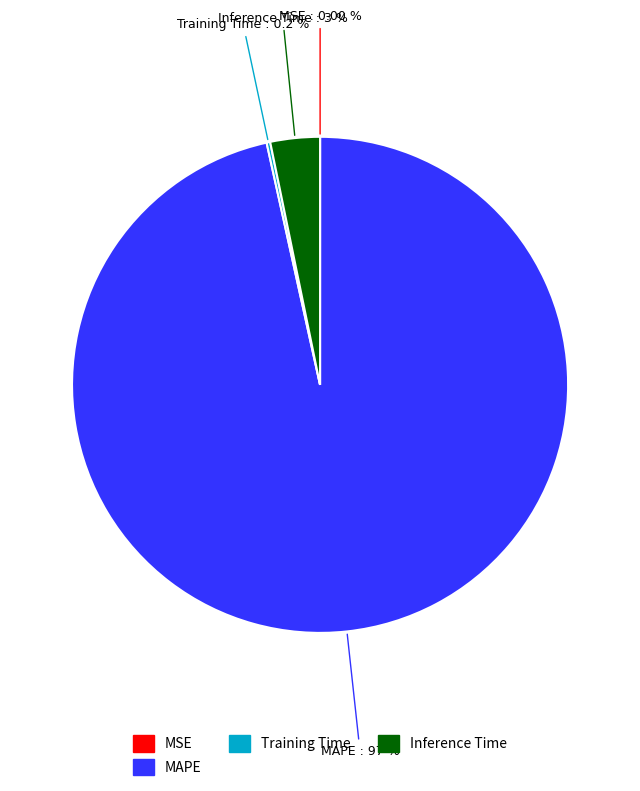

Combined, do Inference Time and MAPE account for over 50%?

Yes